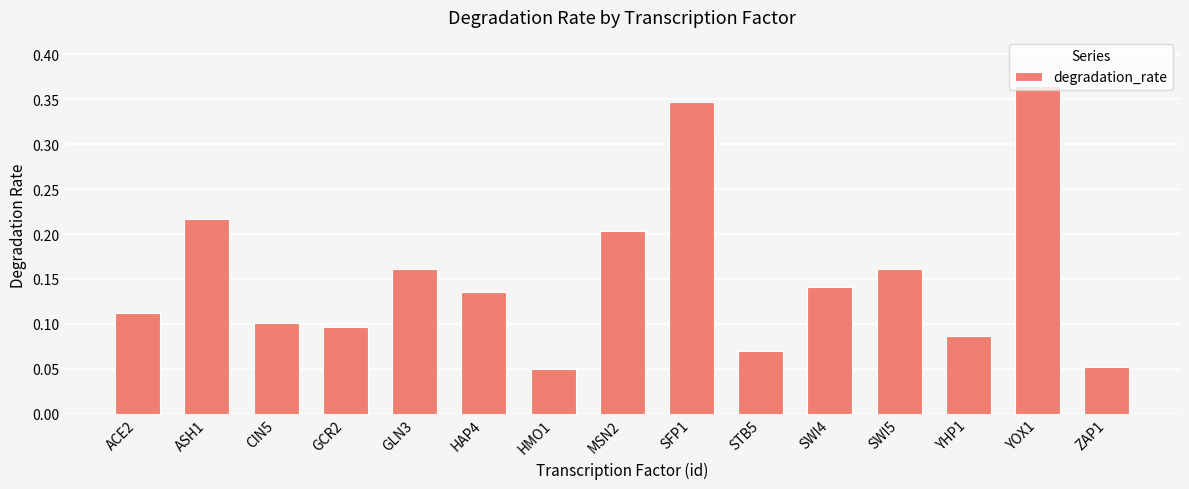

Are the bars horizontal?

No